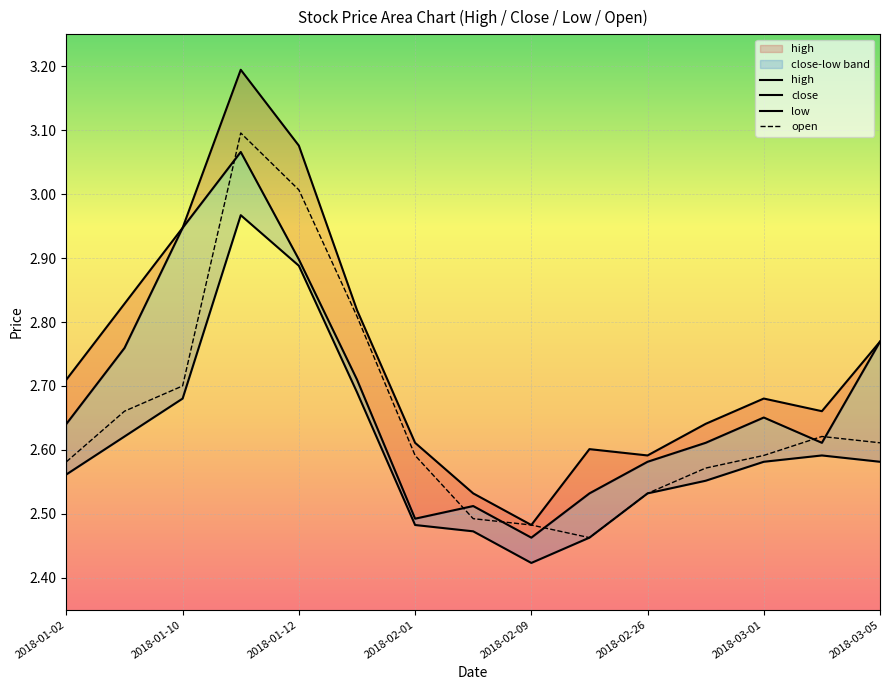

What is the highest value of the open series?

3.1